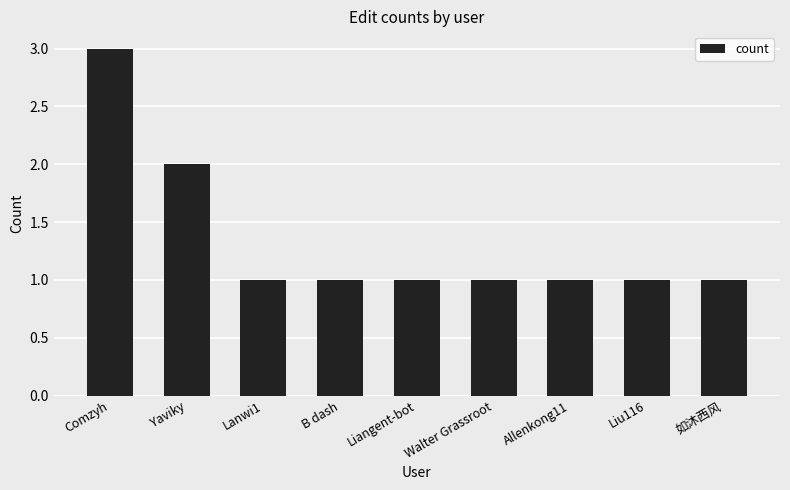

Read the value at B dash.

1